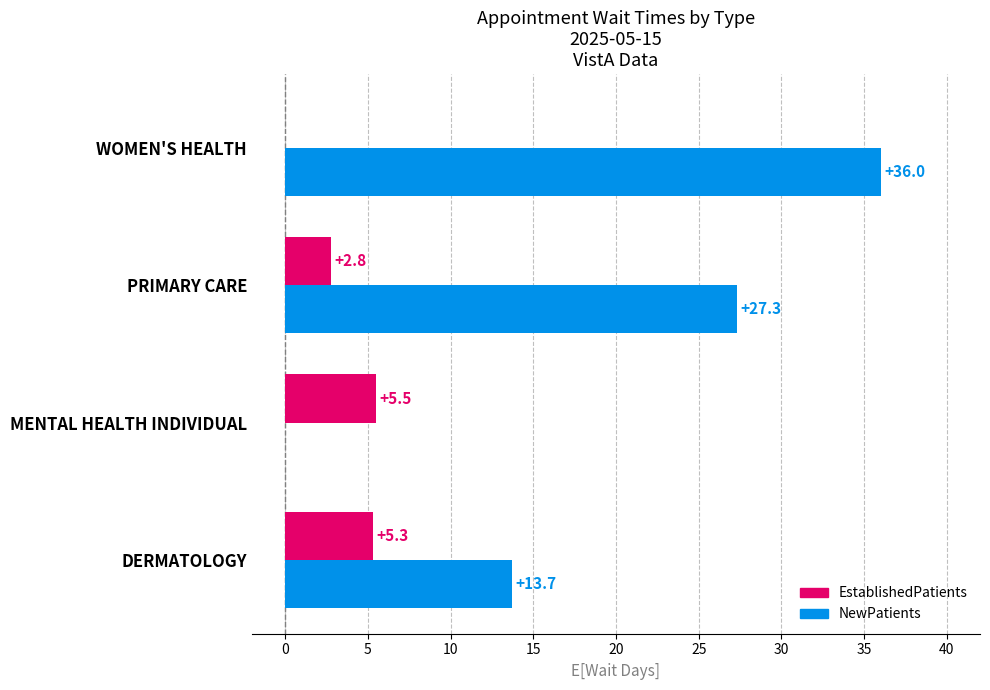

What is the sum of all NewPatients values?

77.0